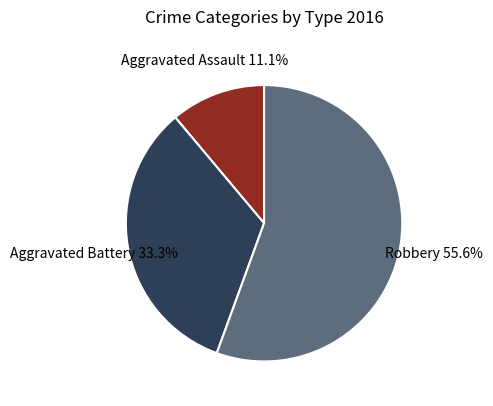

To the nearest percent, what is the difference between the largest and smallest slice percentages?

44%